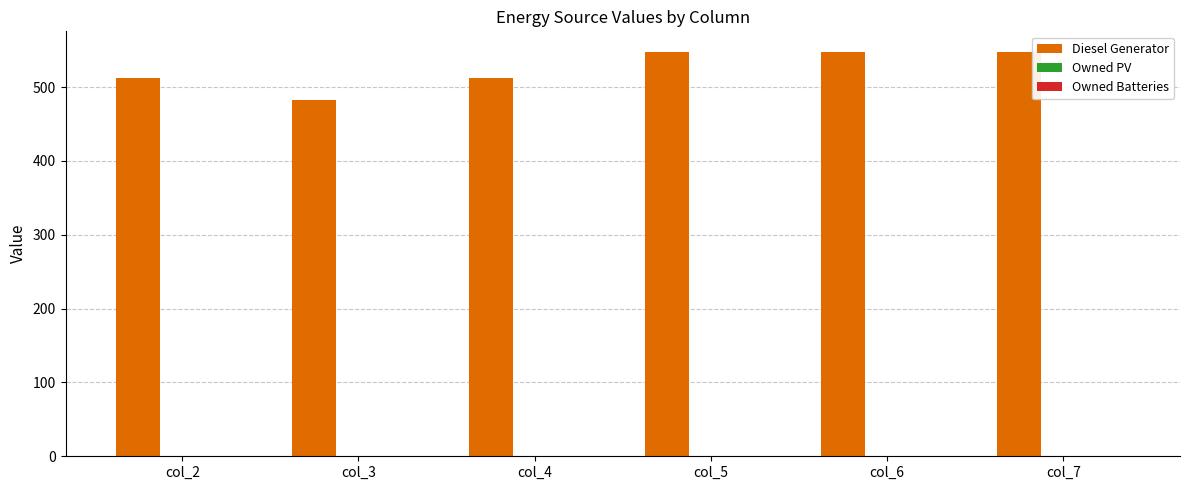

What value does the data have at col_7, to the nearest 10?

550